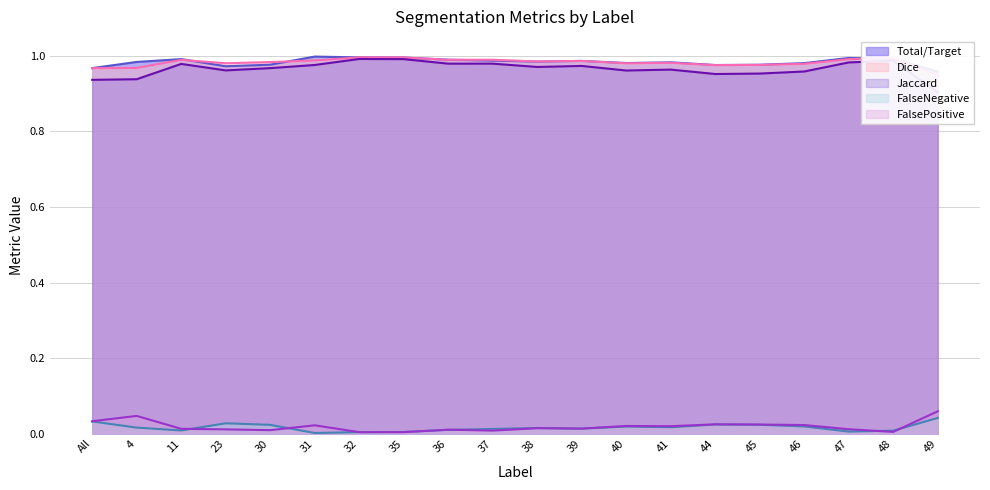

Is it true that Dice equals 1.0 at 38?

True